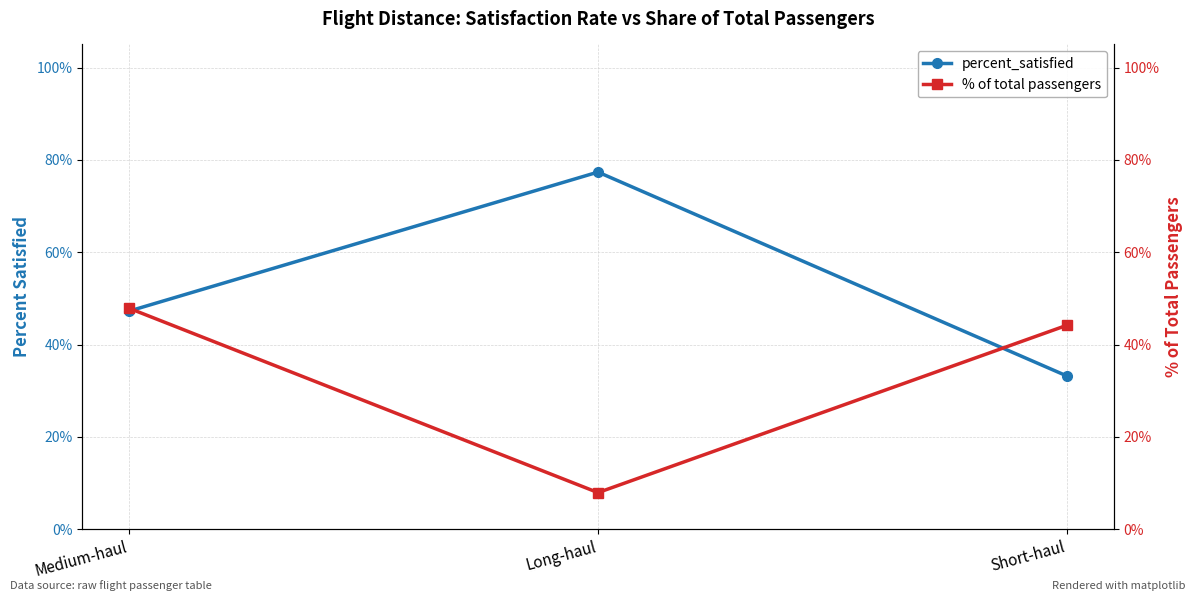

What is the value of the % of total passengers point at the 2nd from the left?

0.1